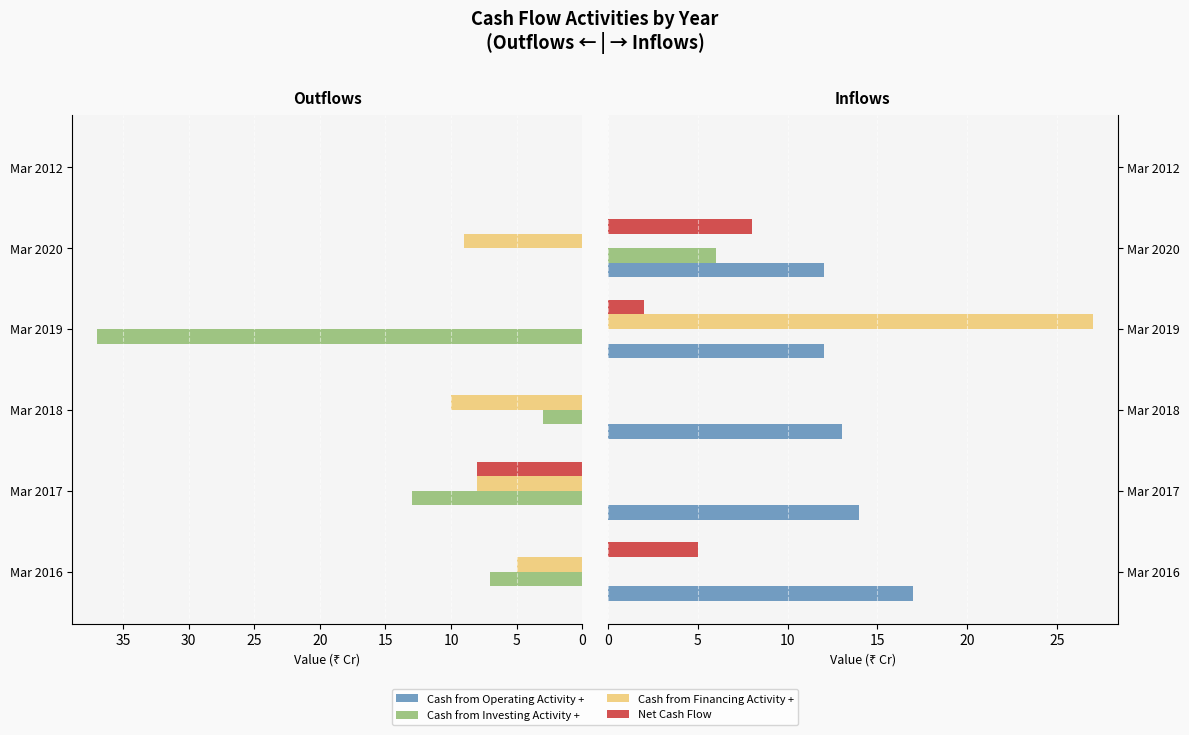

Is it true that Cash from Financing Activity + equals 0 at Mar 2020?

True